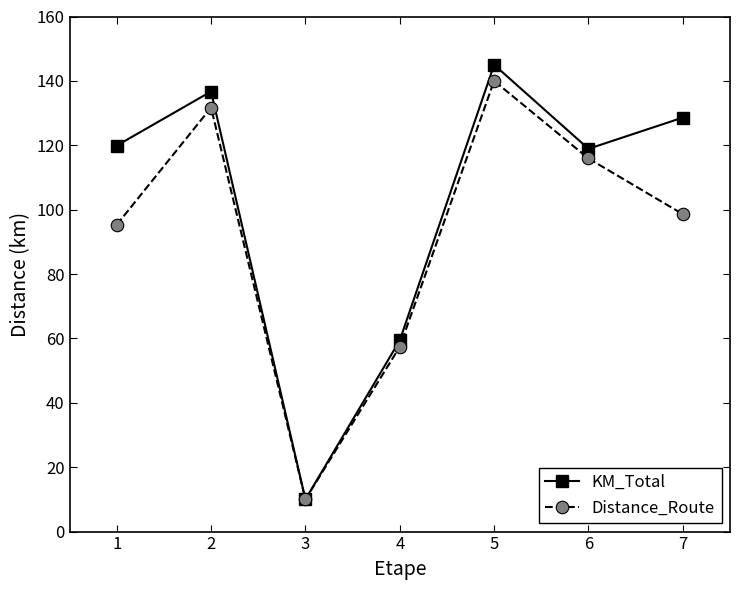

What is the difference between the second highest and second lowest values in the KM_Total series?

77.3